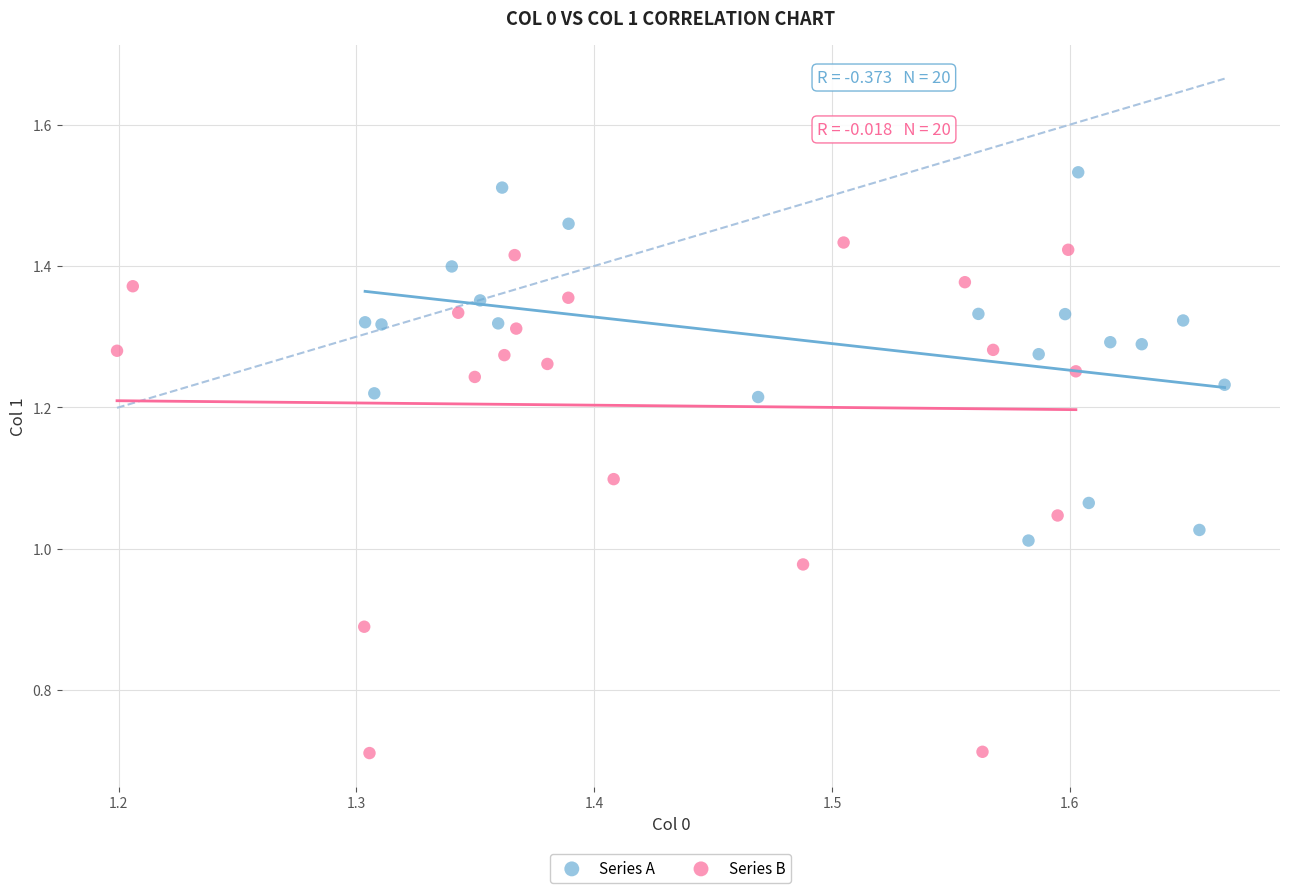

Which series contains the highest Y value?

Series A